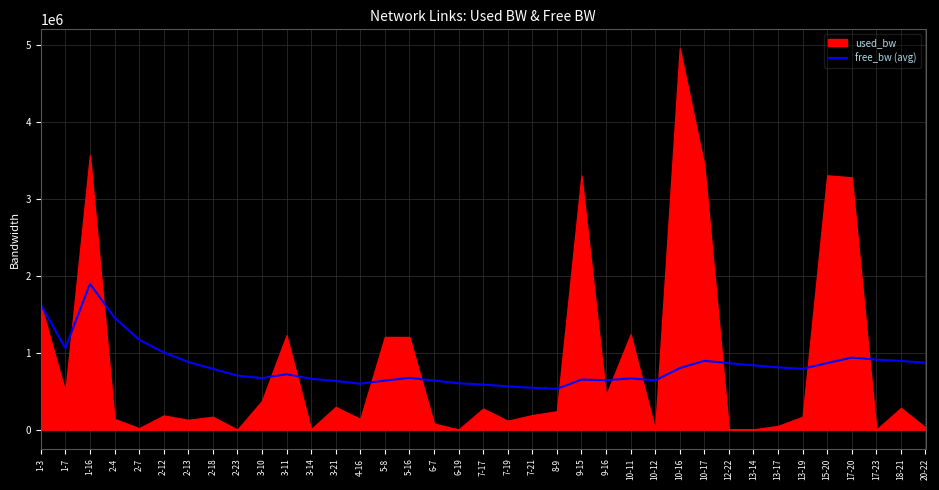

At which label does the data first exceed 790123?

1-3